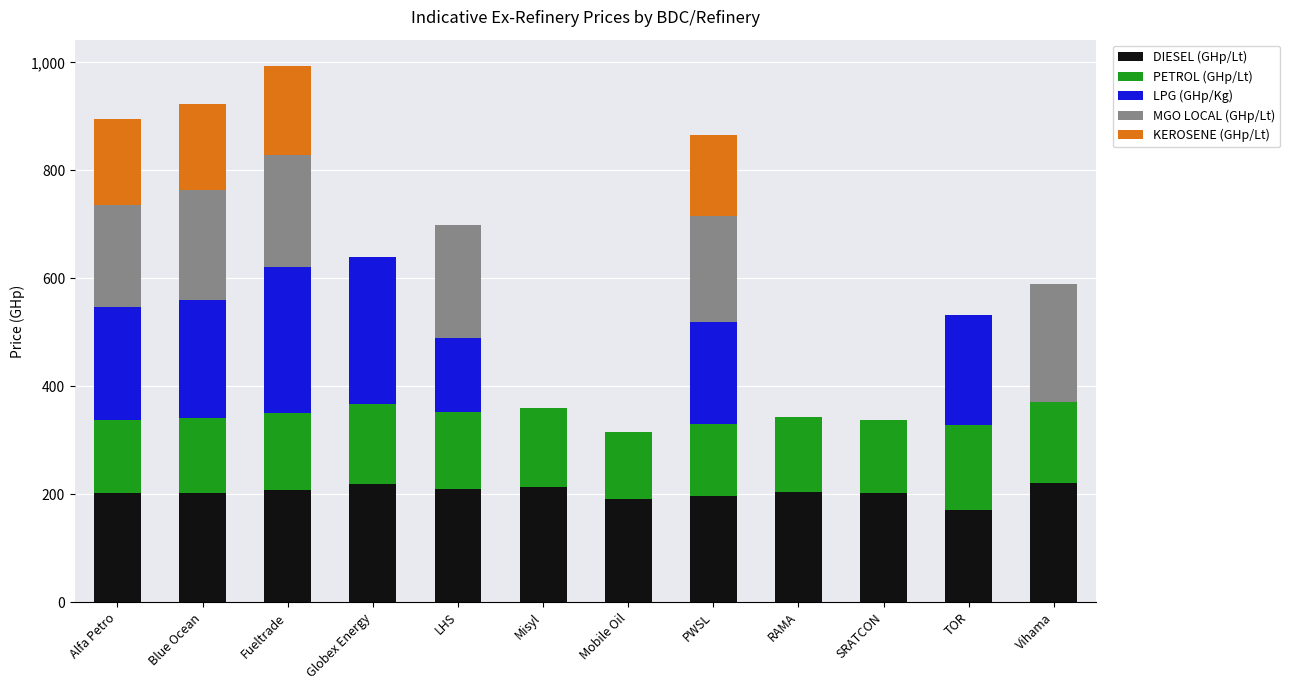

How many series are shown in this chart?

5